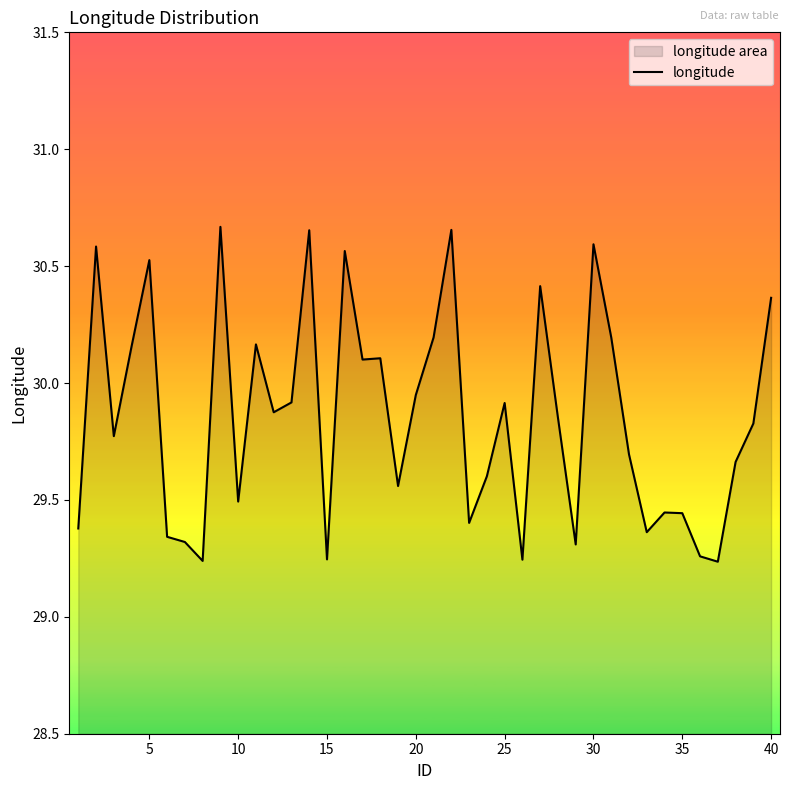

Approximately how many times larger is the value at 5 compared to 10?

1.0